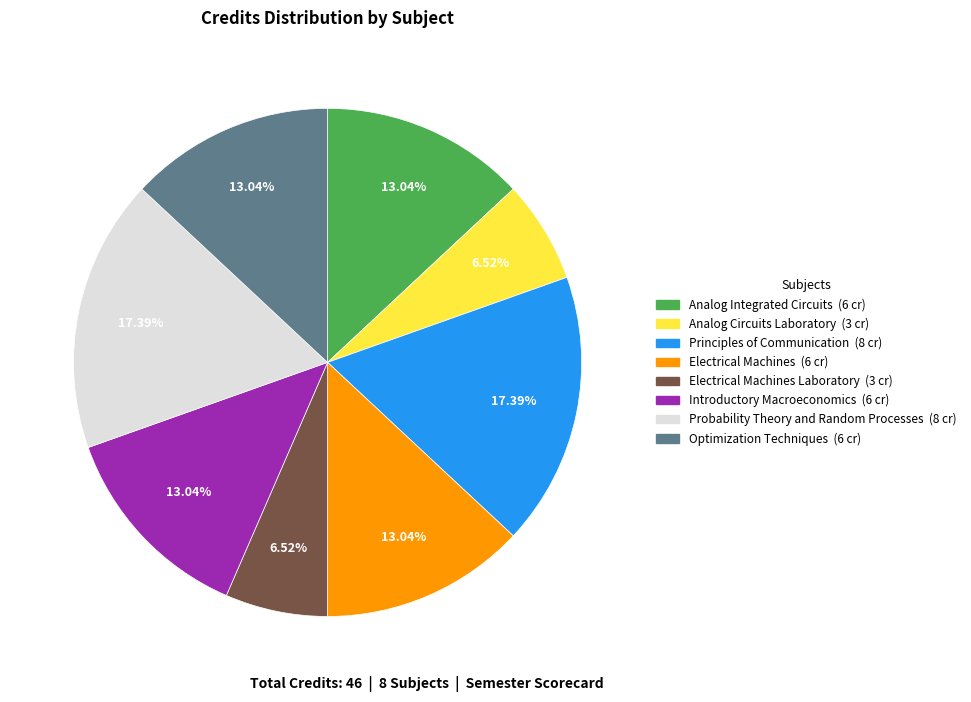

Is there any slice that represents more than half of the pie?

No